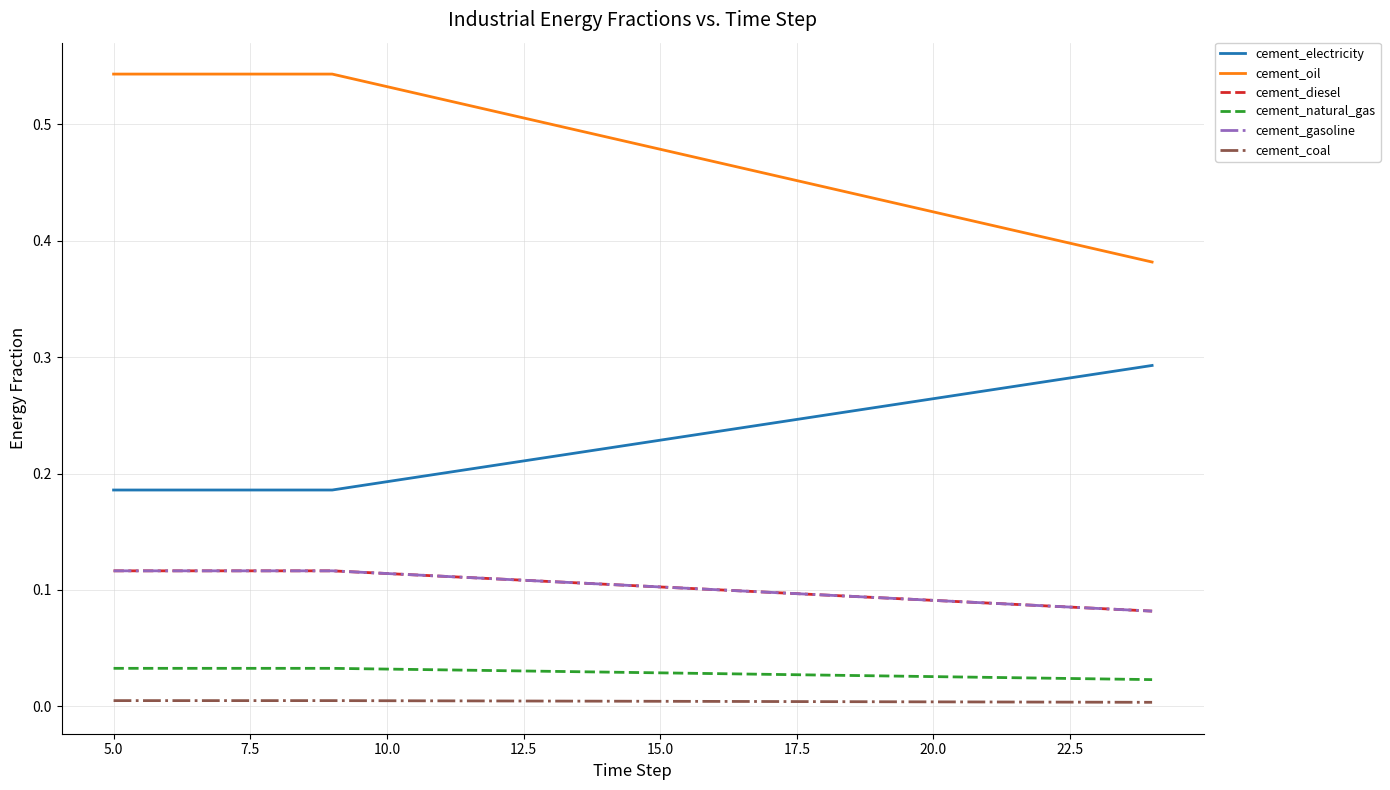

List the series in order of their peak value, lowest first.

cement_coal, cement_natural_gas, cement_diesel, cement_gasoline, cement_electricity, cement_oil